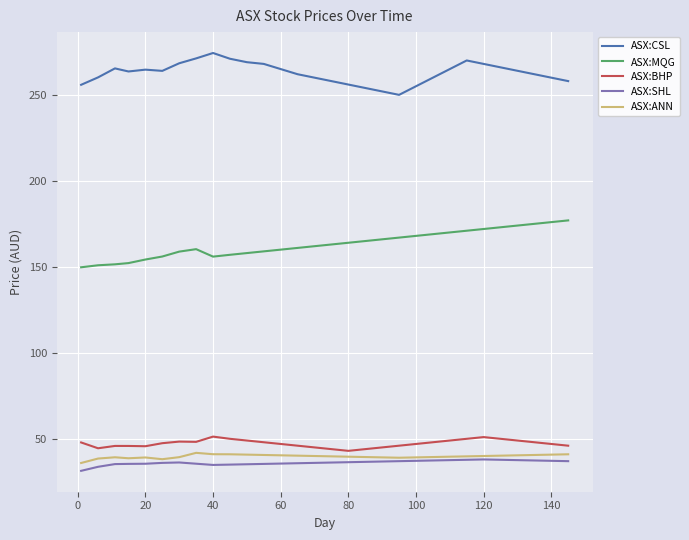

True or false: ASX:BHP and ASX:CSL intersect in this chart.

False